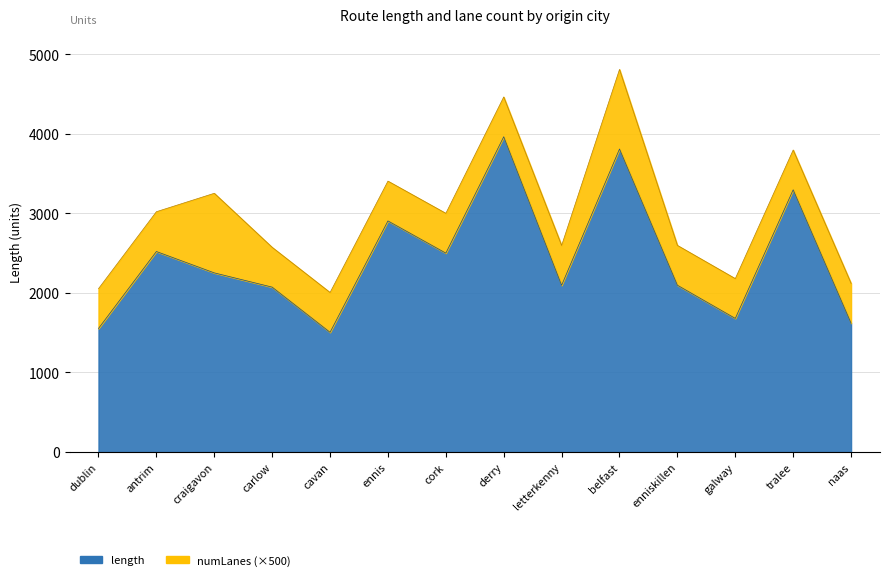

How many data points does each series have?

14